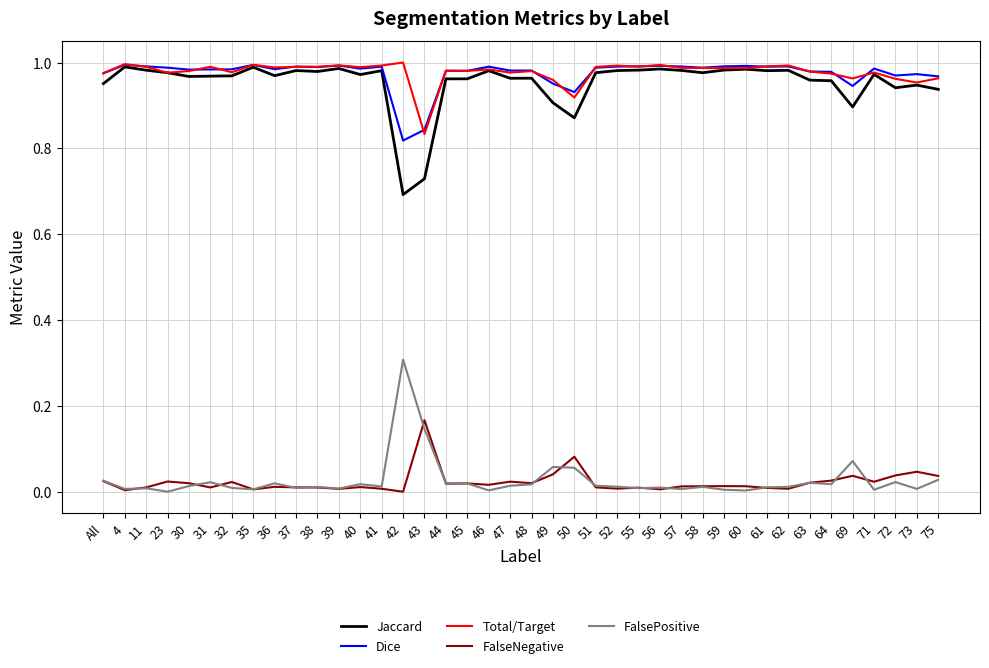

Which category has the highest value in the FalseNegative series?

43